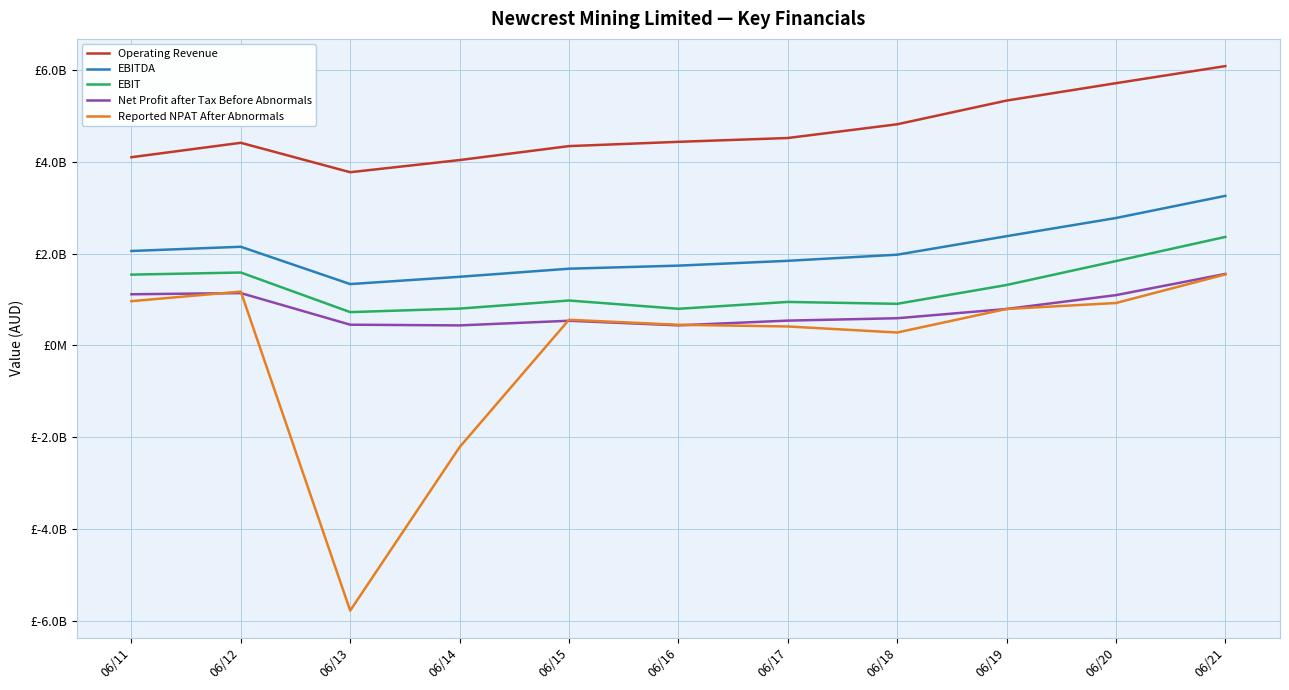

What is the value of the Net Profit after Tax Before Abnormals point at the 3rd from the left?

453000000